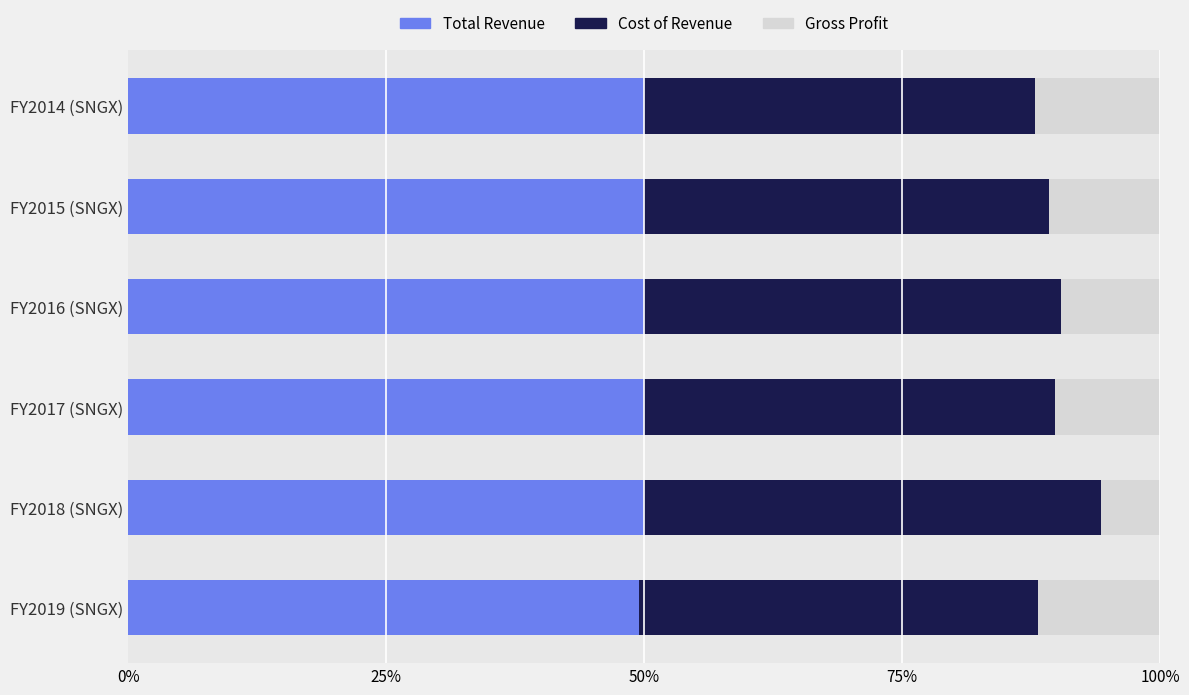

Does the chart contain stacked bars?

No